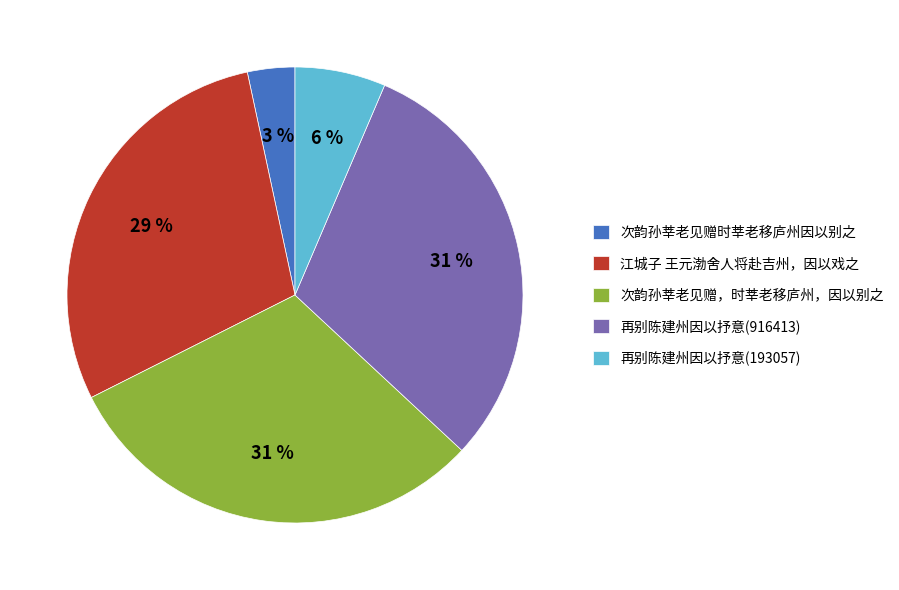

What is the ratio of the value at 次韵孙莘老见赠，时莘老移庐州，因以别之 to the value at 再别陈建州因以抒意(916413)?

1.0